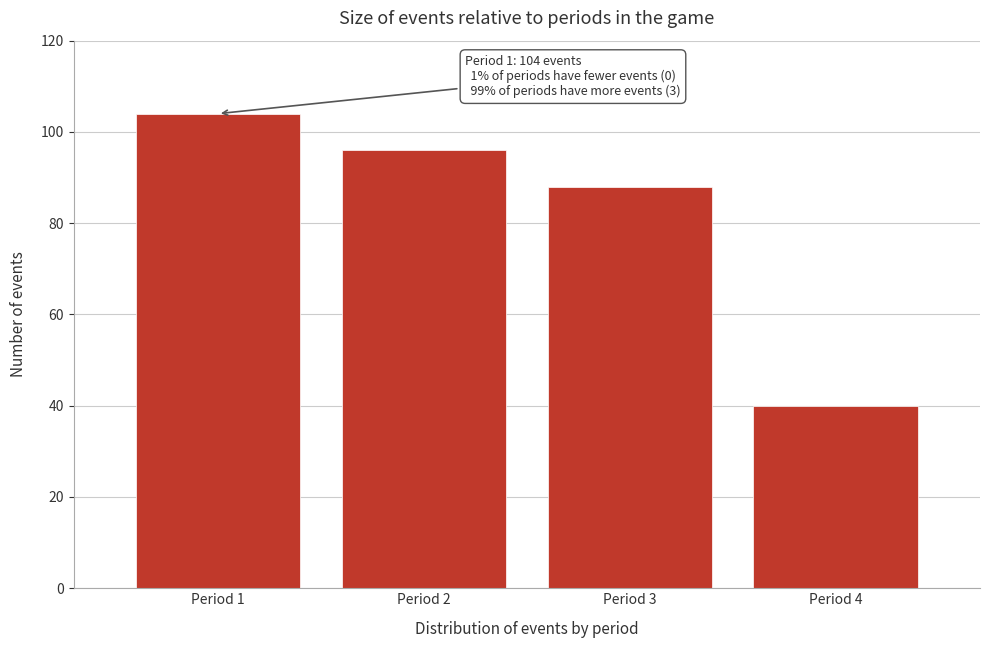

Reading left to right, list all the values displayed in this chart.

104	96	88	40